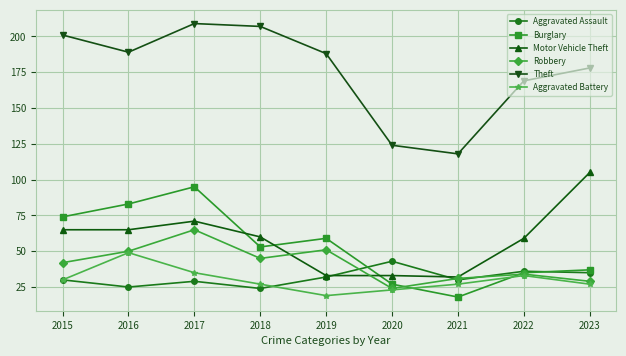

What is the maximum value for Aggravated Assault?

43